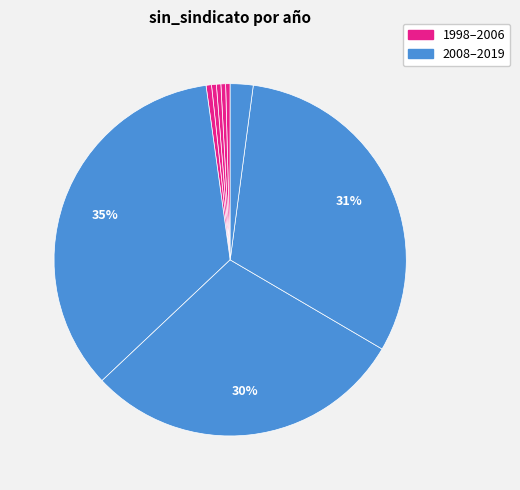

How many segments does this pie chart have?

9